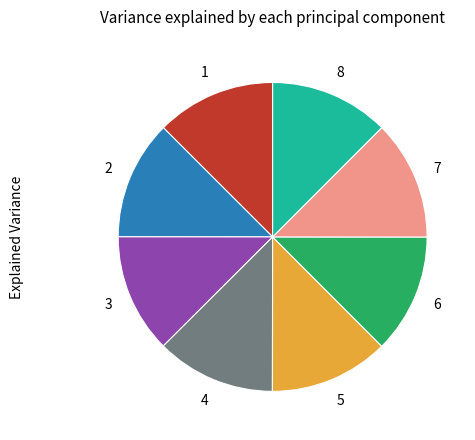

How many segments does this pie chart have?

8